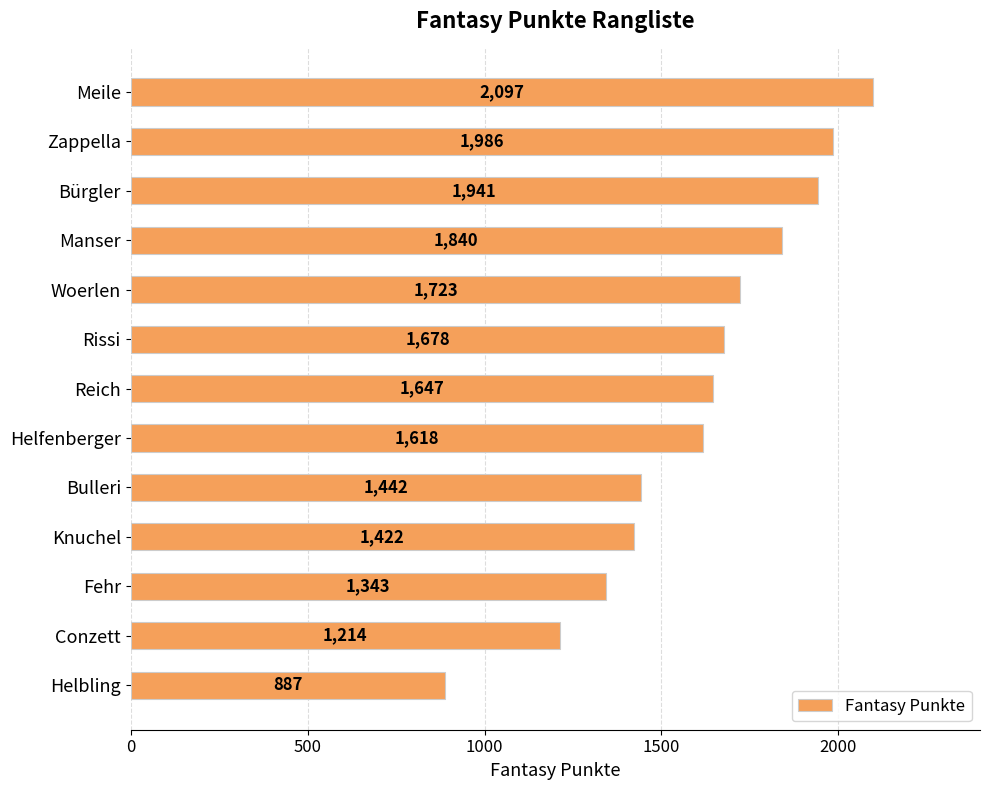

Is it true that the value at Reich is 1647?

True